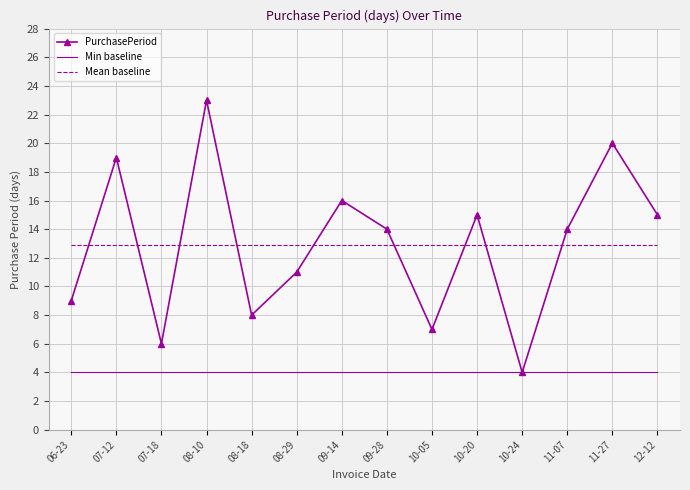

What is the smallest value displayed?

4.0